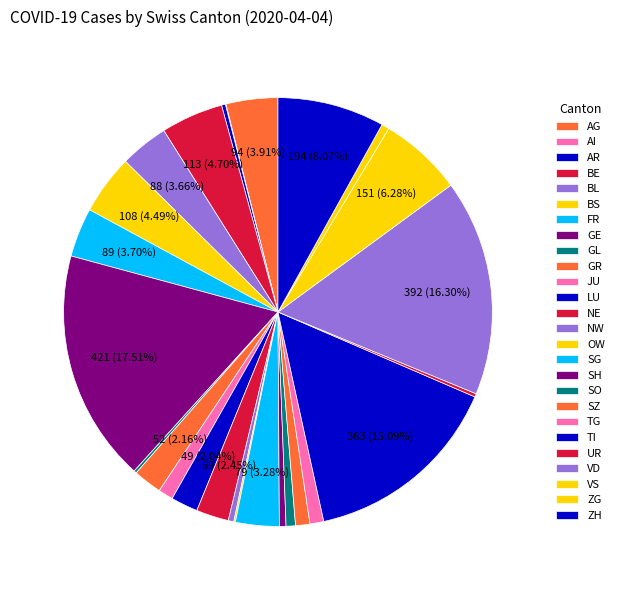

What is the change in value from AG to BS?

+14